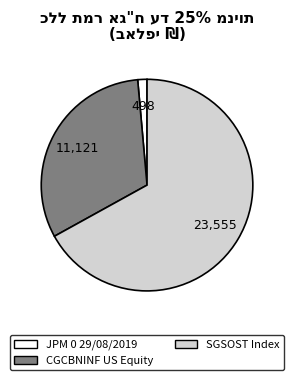

Count the number of slices in the pie.

3